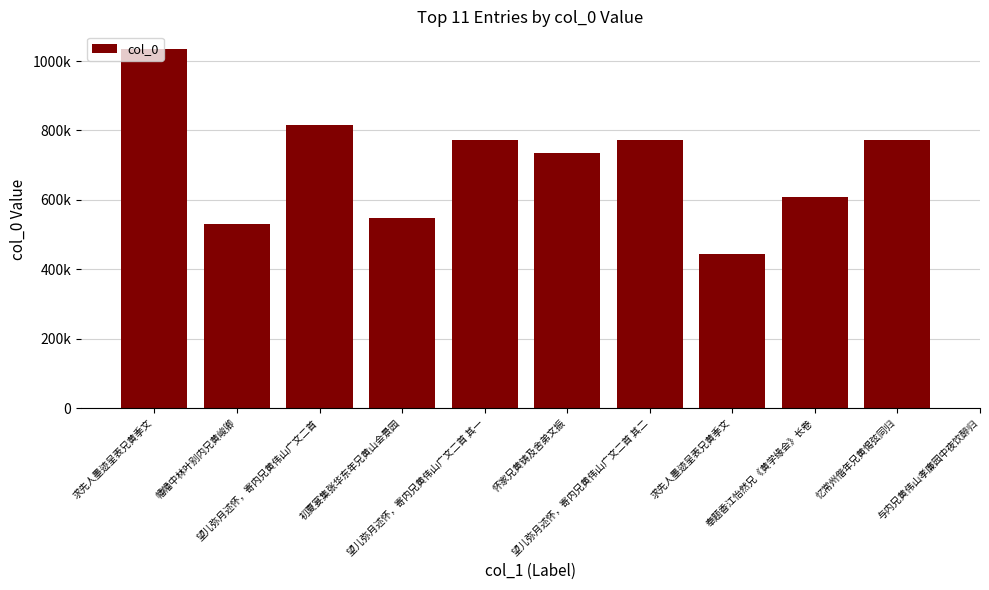

Are the bars grouped side by side (vs. stacked)?

No